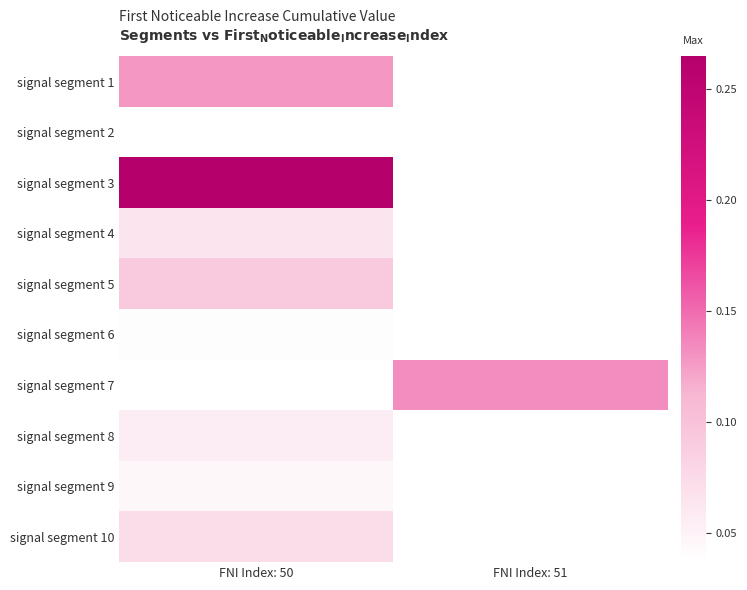

Between FNI Index: 50 and FNI Index: 51, which is larger?

FNI Index: 51